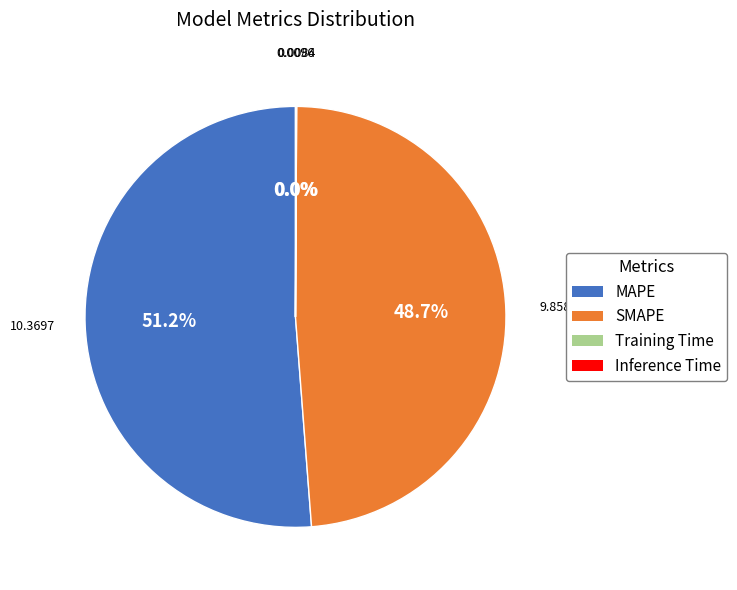

The SMAPE slice represents 49% of the pie. True or false?

True